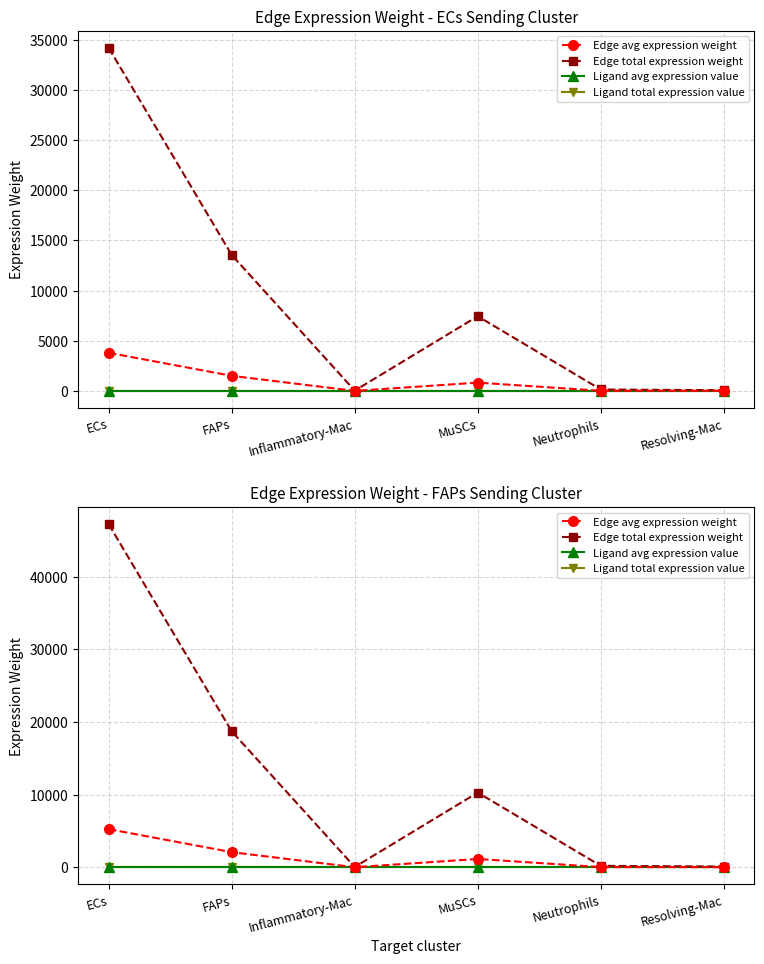

Is the value of Edge avg expression weight at ECs greater than the value of Ligand avg expression value at FAPs?

Yes